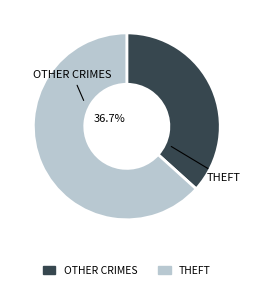

True or false: Arson accounts for 21% of the total.

False